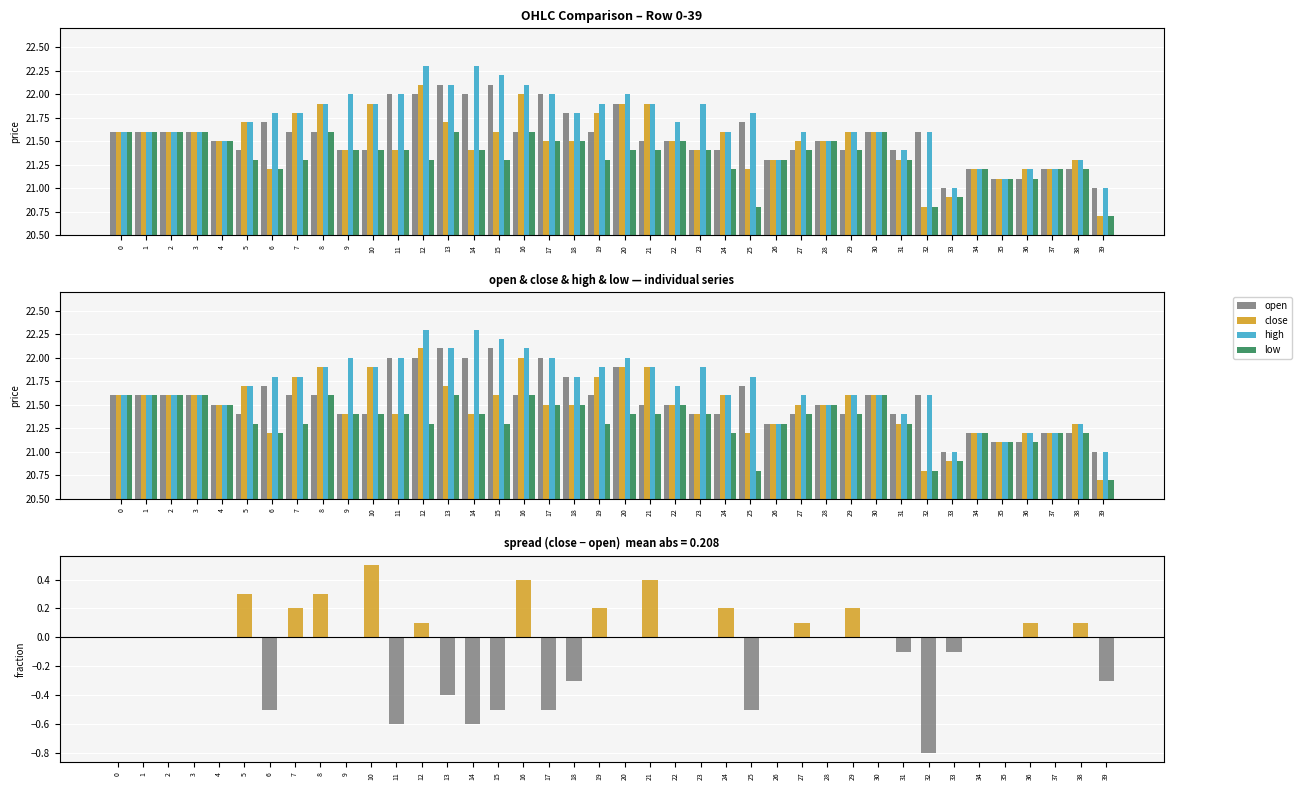

The high series shows 21.8 at 25. True or false?

True